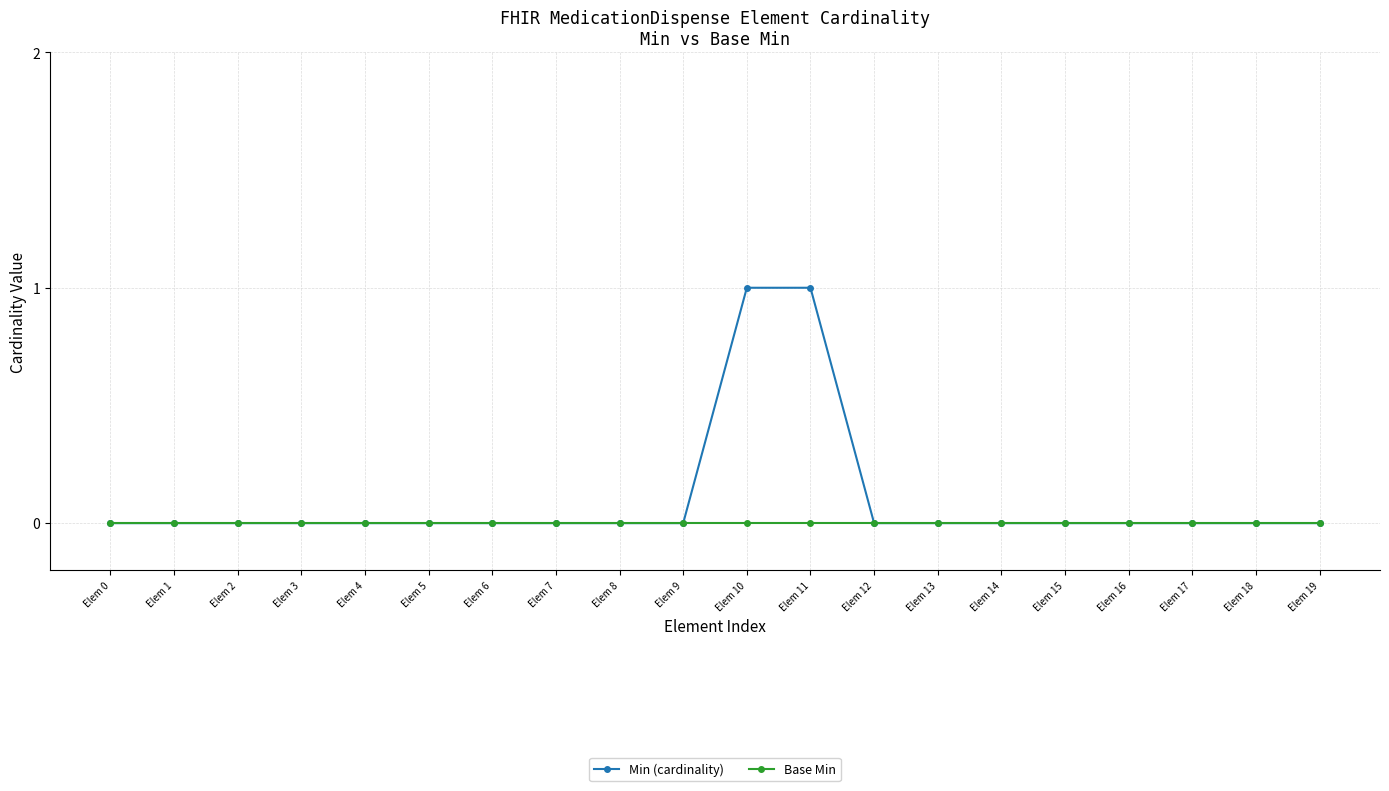

Which series has the largest range (max minus min)?

Min (cardinality)